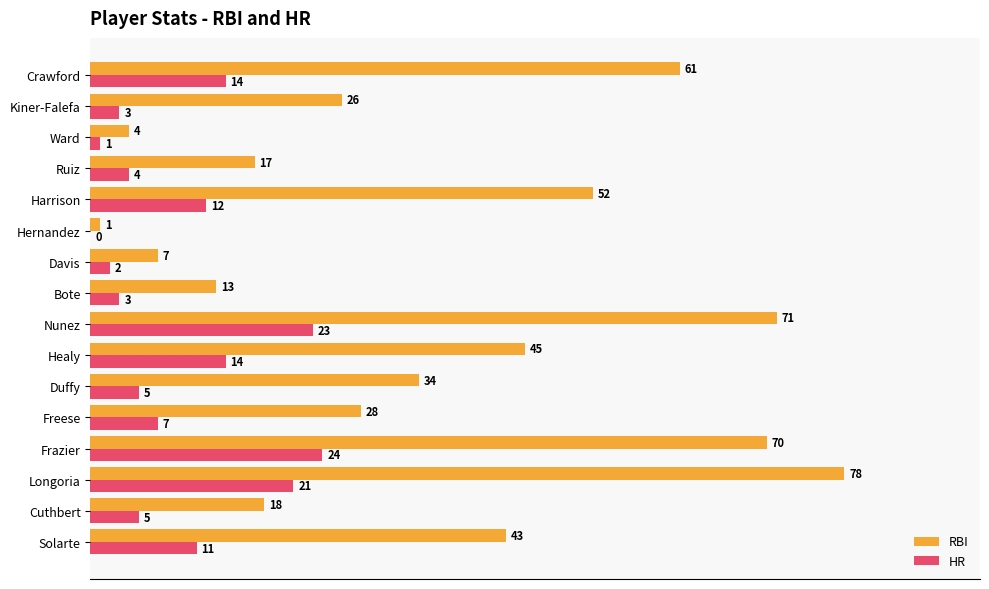

What is the maximum value for HR?

24